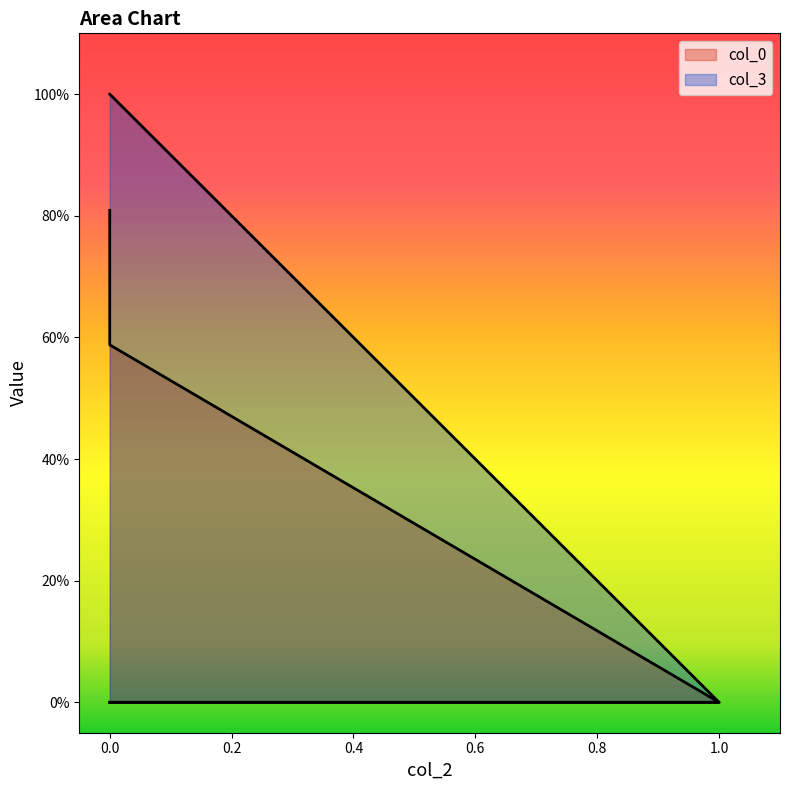

True or false: col_0 and col_3 cross at least once.

False